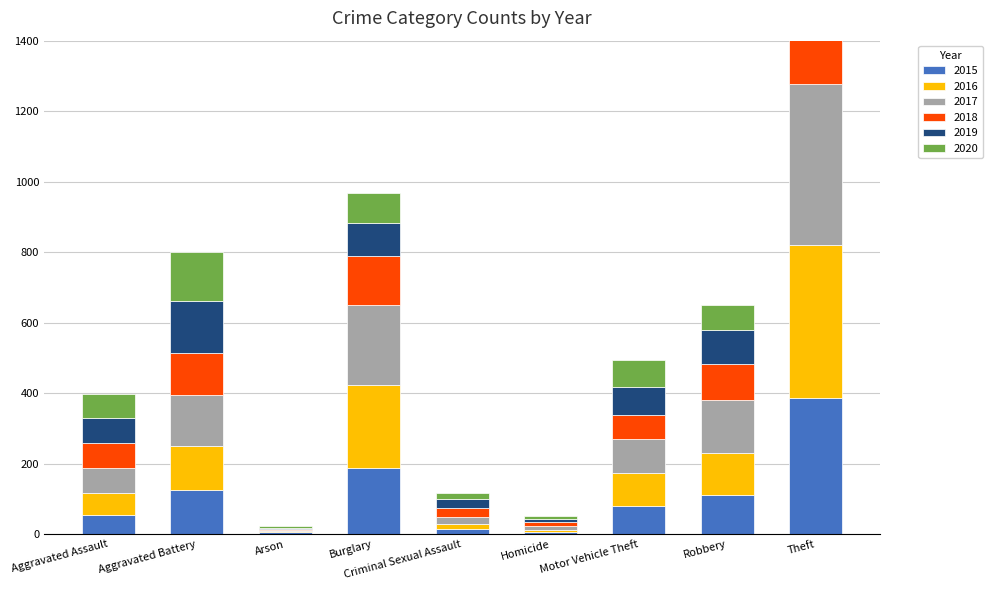

Between Theft and Aggravated Battery, which is larger?

Theft